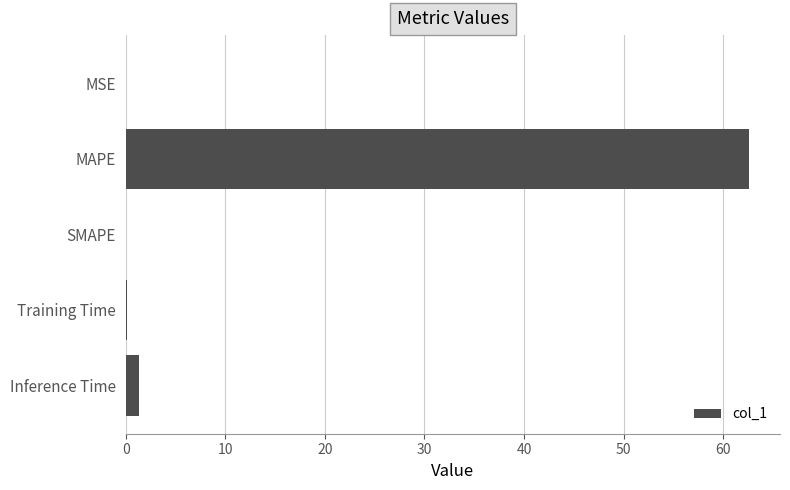

Which label corresponds to the largest value in the chart?

MAPE